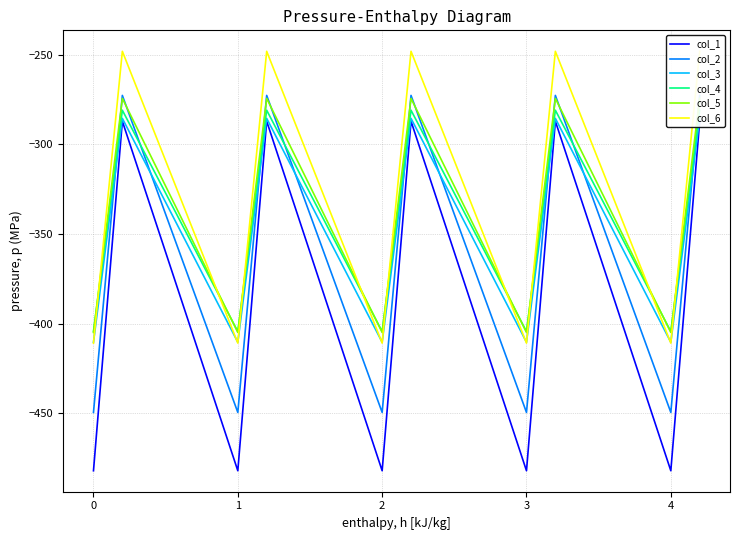

In col_2, how many points are lower than both neighbors (excluding endpoints)?

4